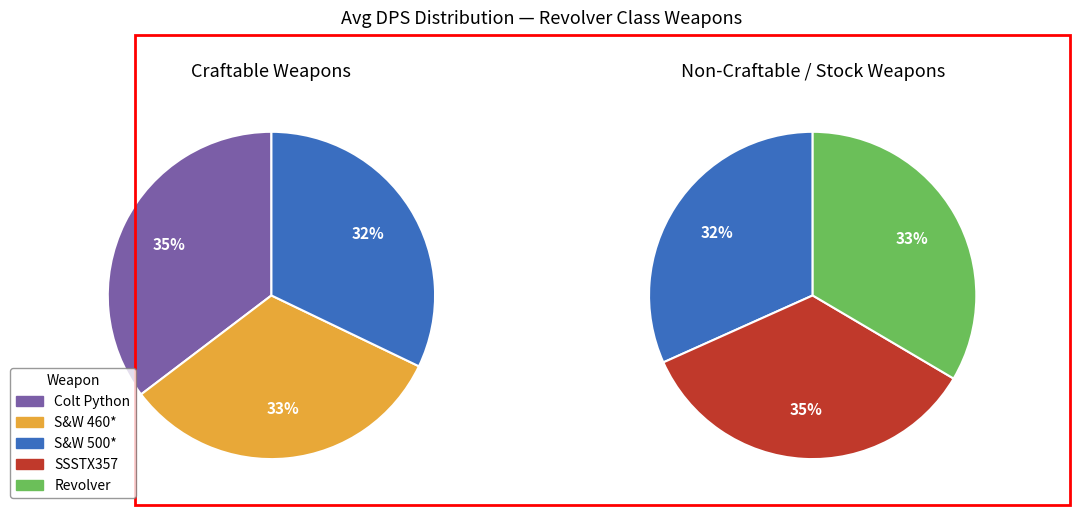

Is there any slice that represents more than half of the pie?

No